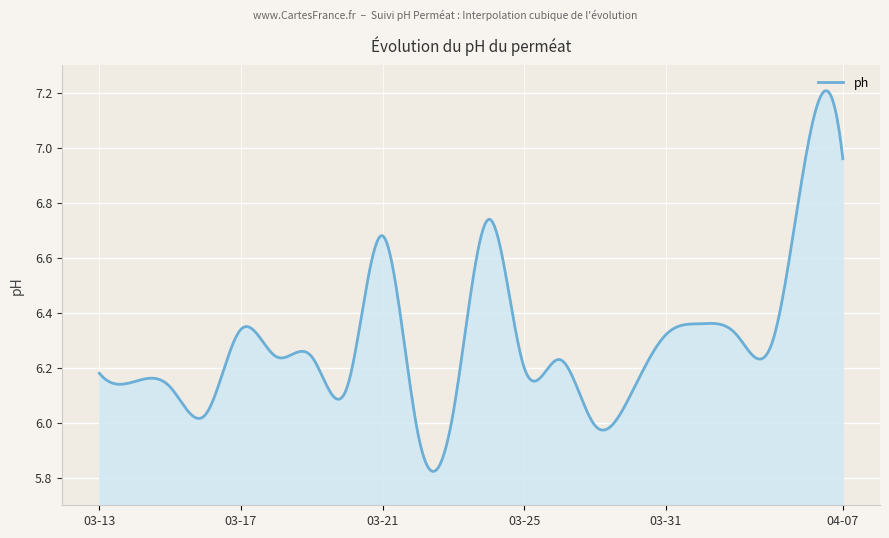

What is the difference between the maximum and minimum values?

1.4